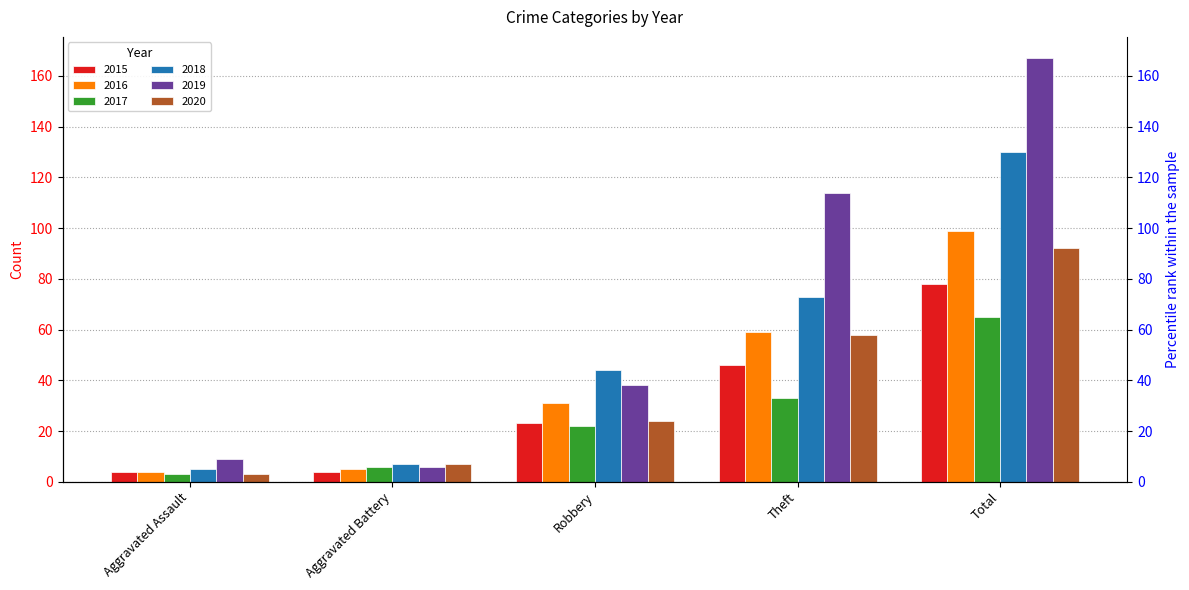

What are all the series names shown in the legend?

2015, 2016, 2017, 2018, 2019, 2020